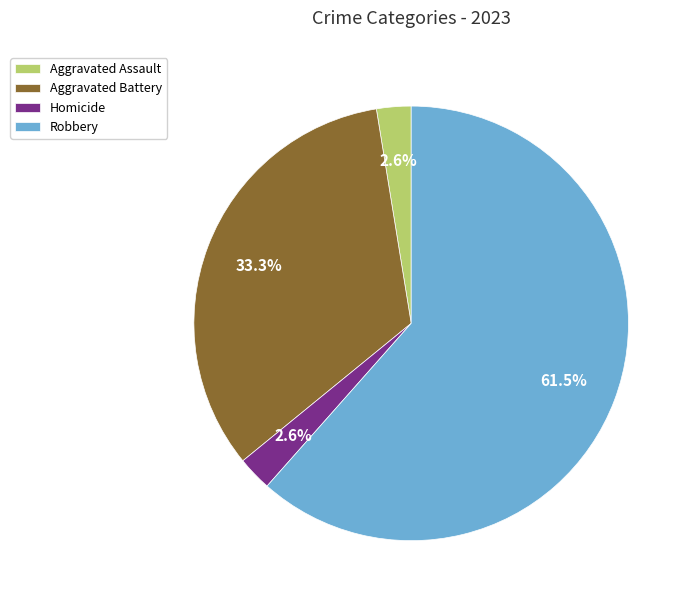

Combined, do Aggravated Battery and Aggravated Assault account for over 50%?

No